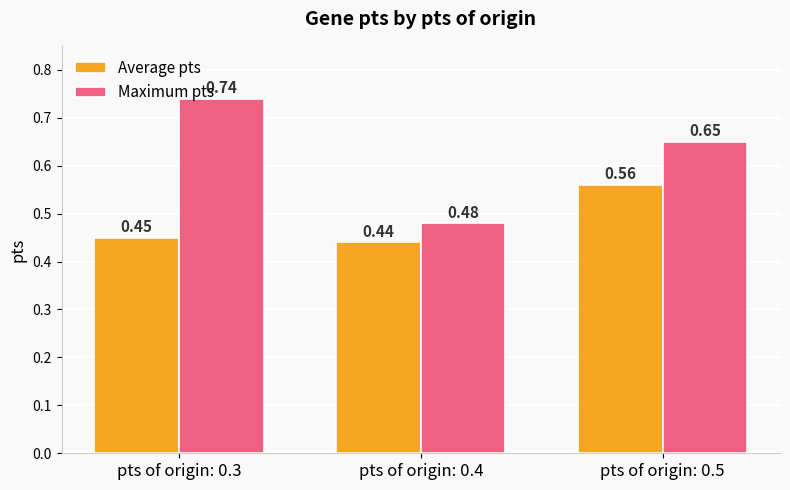

How many groups of bars are there?

3